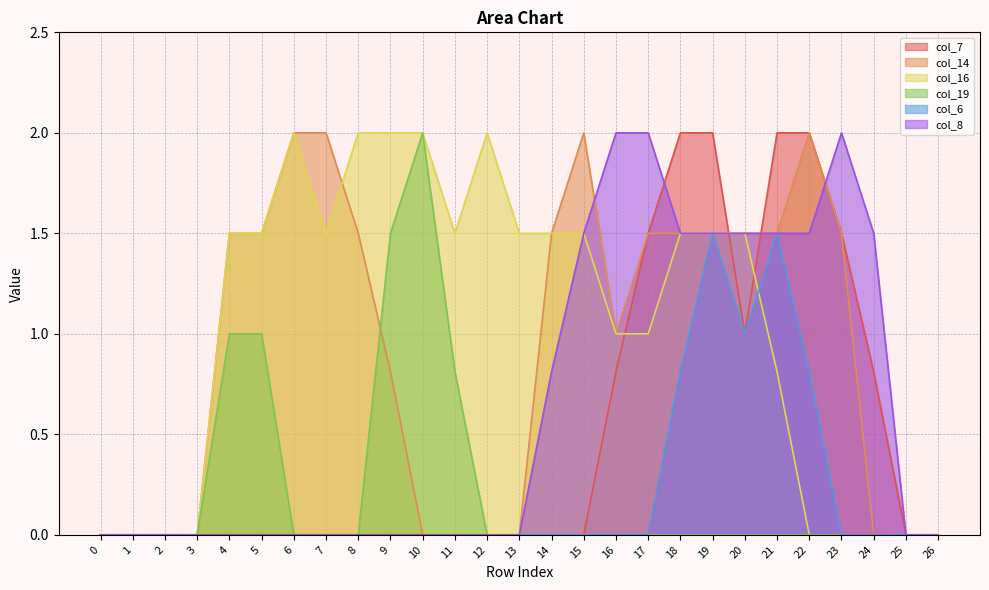

The value of col_7 at 14 is 0.0. True or false?

True